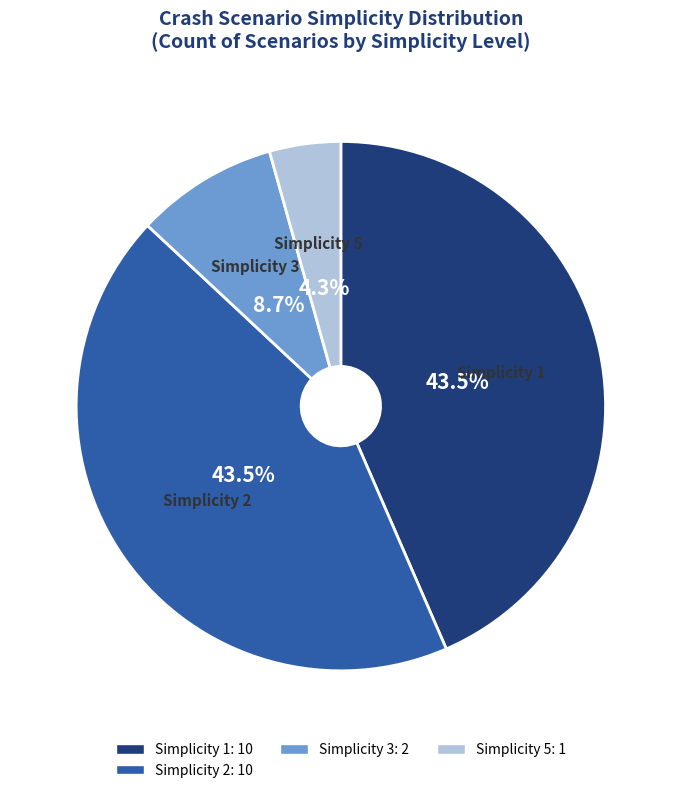

Does any single category account for the majority?

No